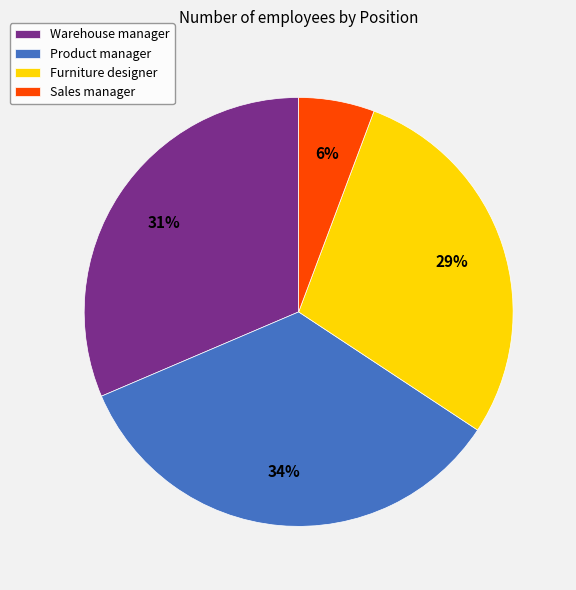

Do Furniture designer and Warehouse manager together represent more than half of the pie?

Yes